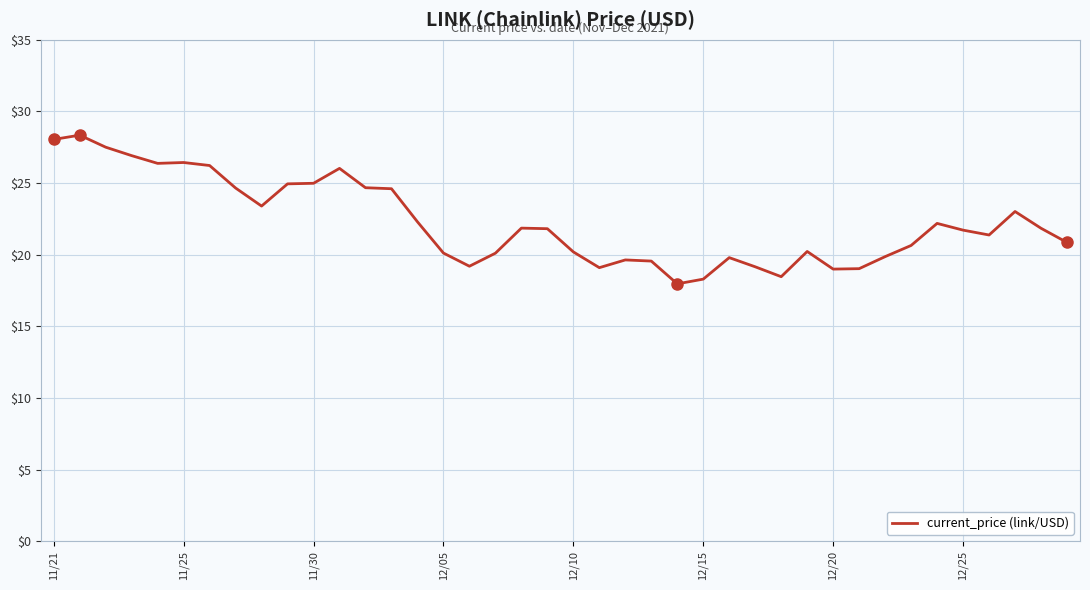

What is the change in value from 11/21 to 12?

-3.4